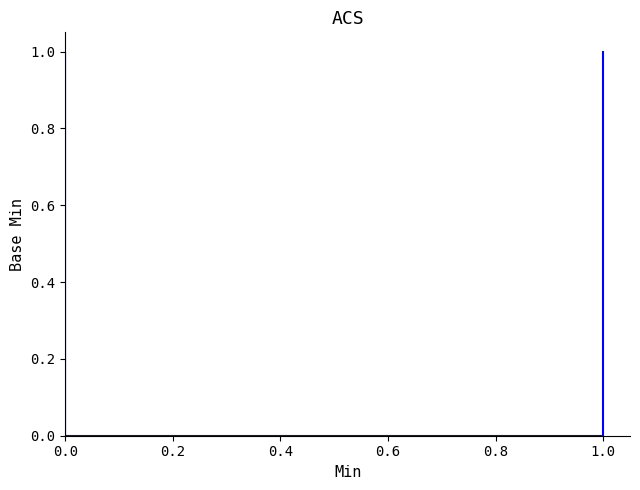

How many data points are above 0?

7